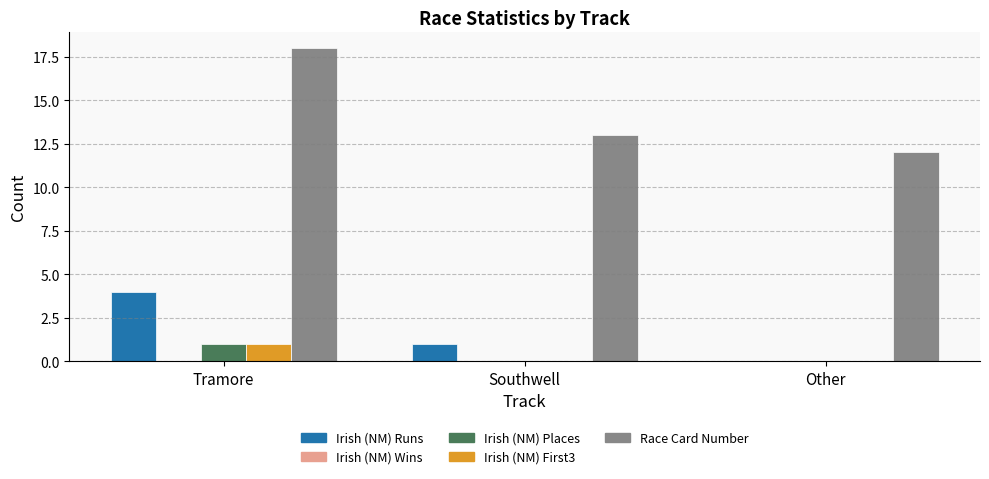

Where is Race Card Number nearest to the value 15?

Southwell